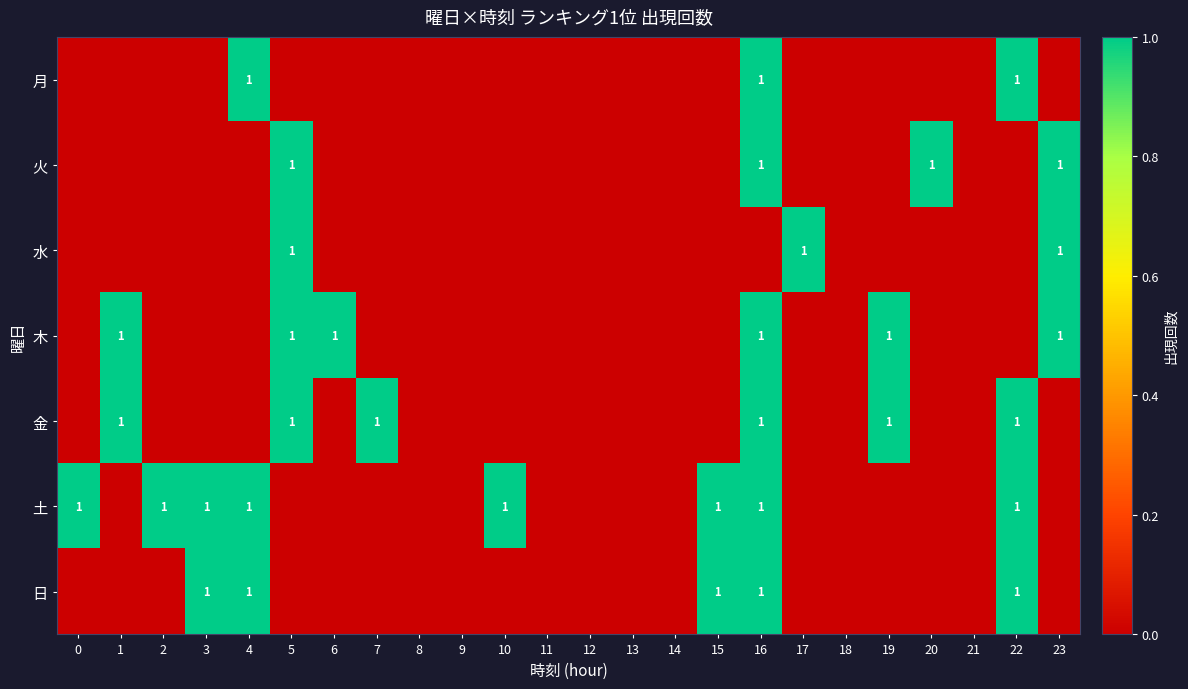

Which category has the highest value across all series?

4